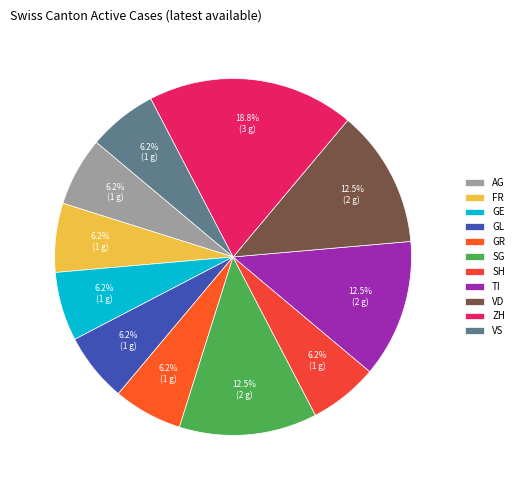

To the nearest percent, what portion does FR represent?

6%